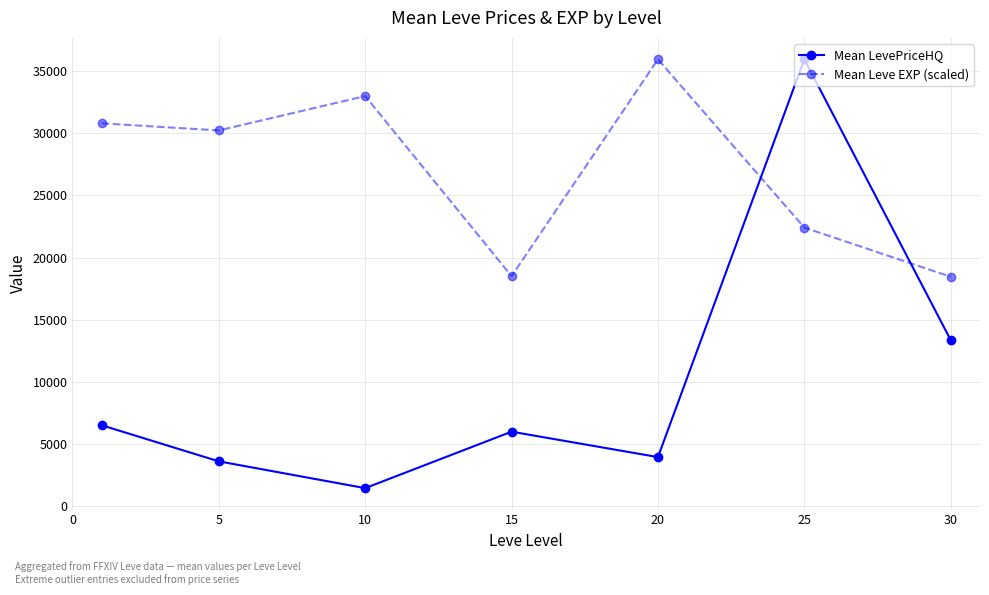

How many interior local peaks does the Mean Leve EXP (scaled) series have?

2